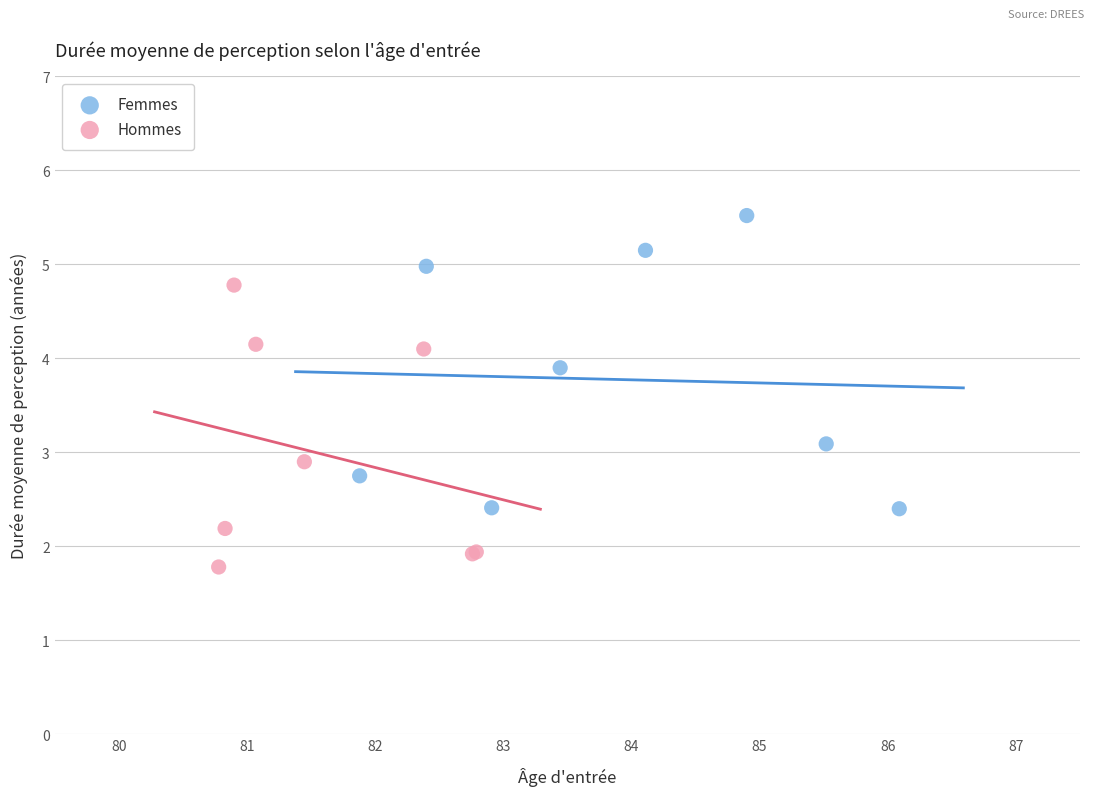

Which series contains the highest Y value?

Femmes